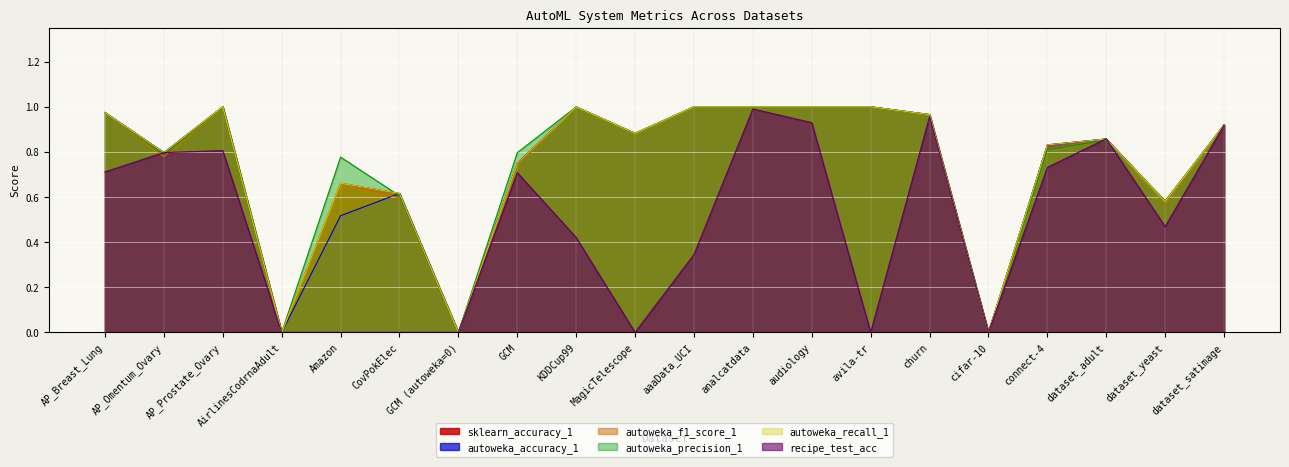

Is the value of autoweka_accuracy_1 at dataset_satimage greater than the value of autoweka_recall_1 at connect-4?

Yes